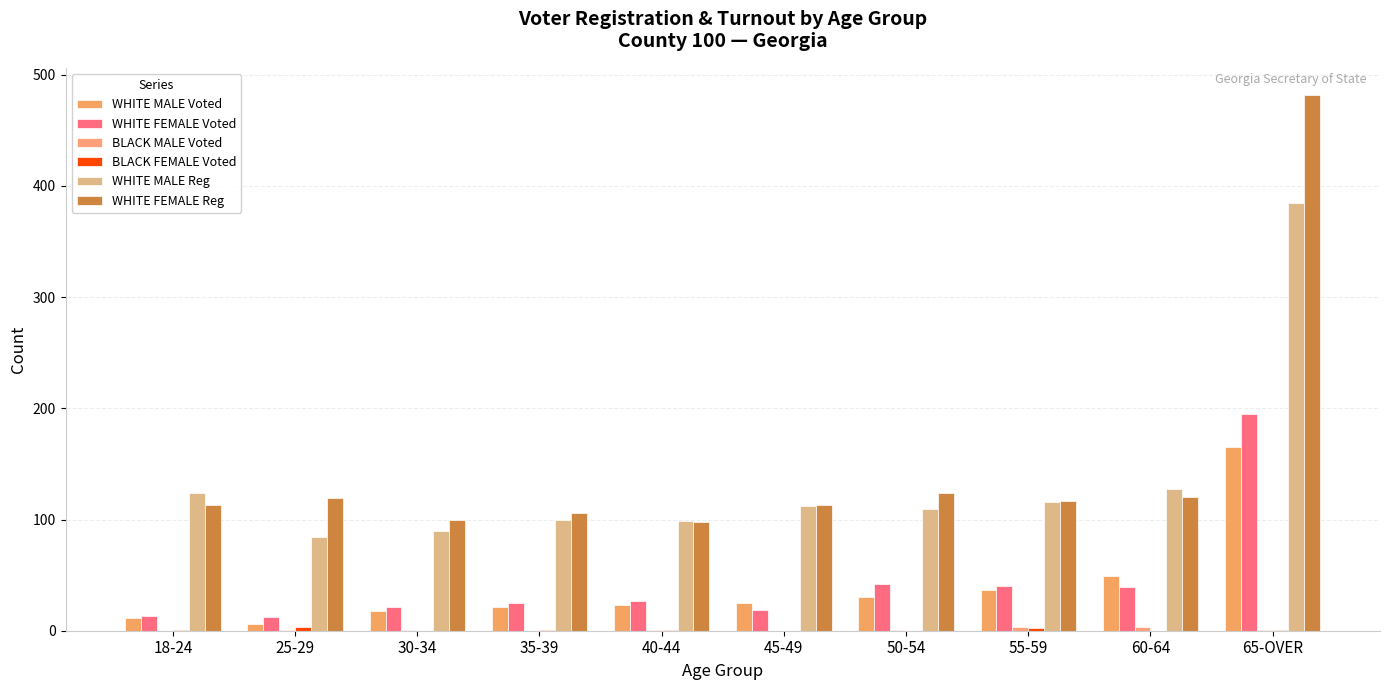

Which series has the largest range (max minus min)?

WHITE FEMALE Reg